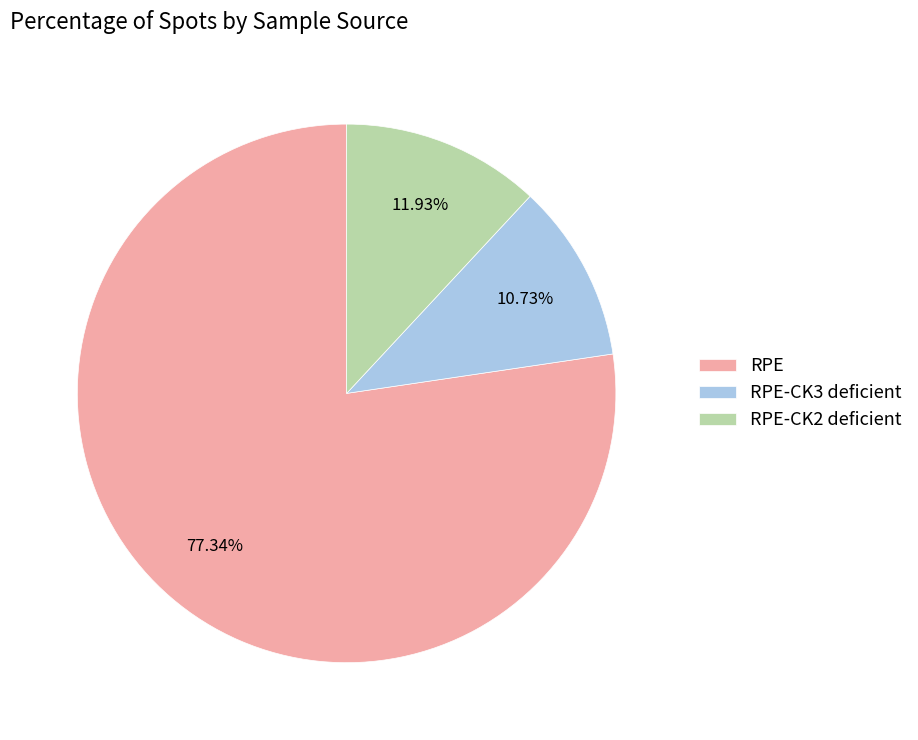

Which has a higher value, RPE-CK3 deficient or RPE-CK2 deficient?

RPE-CK2 deficient